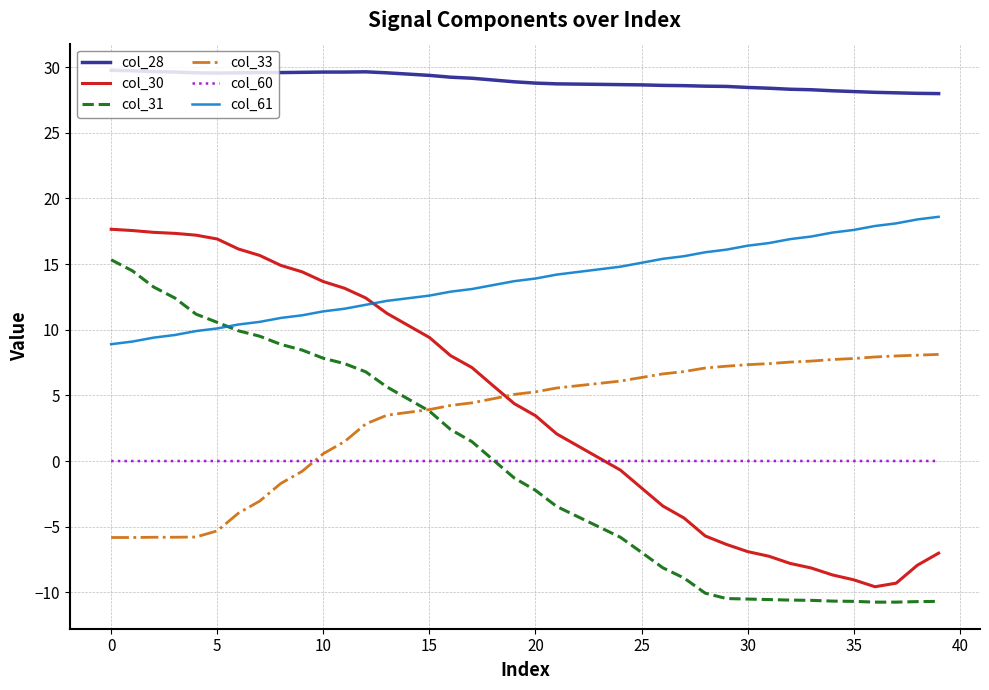

What is the highest value of the col_31 series?

15.3